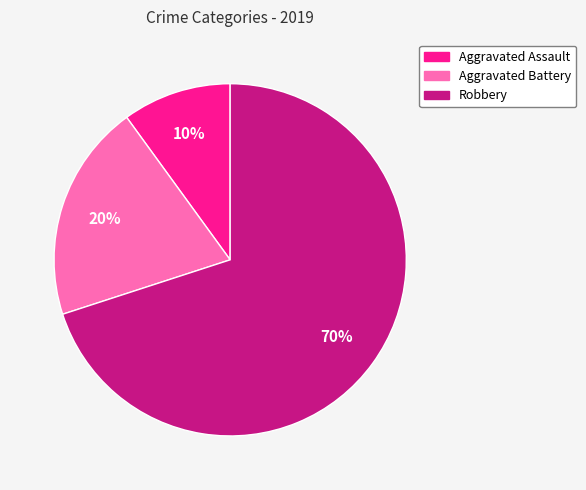

Which category has the smallest portion of the pie?

Aggravated Assault